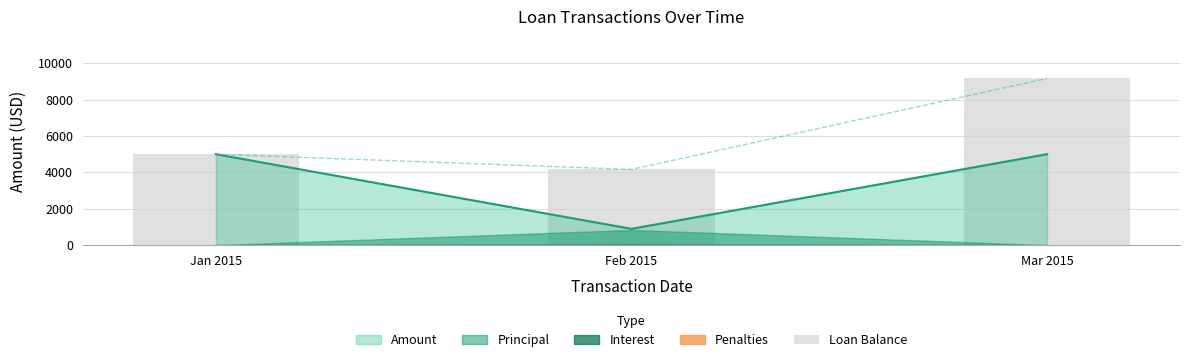

List the labels in order of value, smallest first.

Feb 2015, Jan 2015, Mar 2015